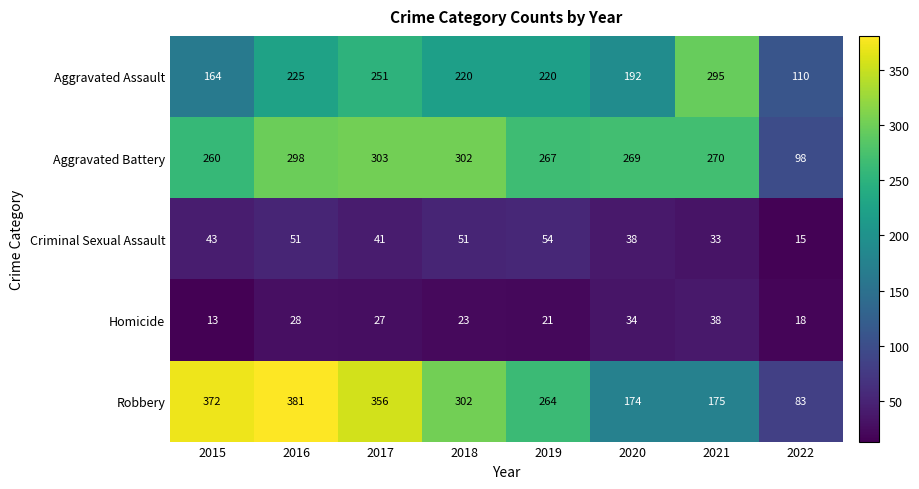

How many categories are shown in the chart?

8